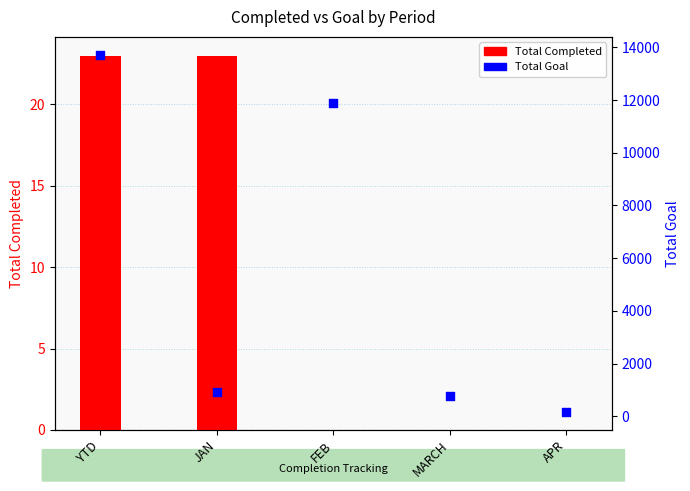

Is the value of Total Goal at JAN greater than the value of Total Completed at FEB?

Yes